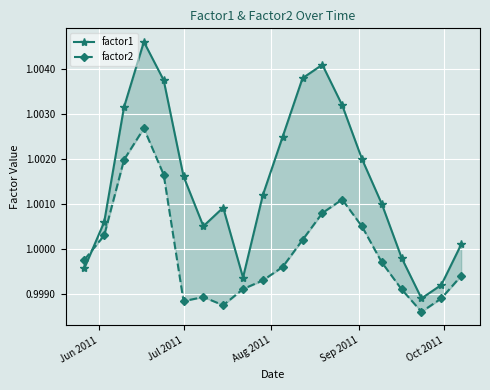

What is the sum of all factor1 values?

20.0